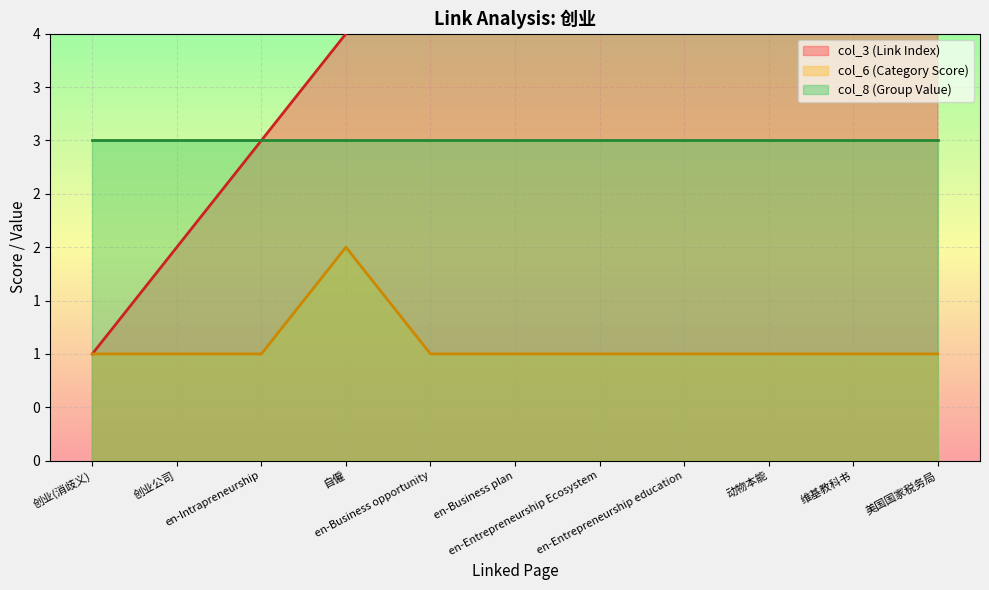

The value of col_3 (Link Index) at 美国国家税务局 is 11. True or false?

True